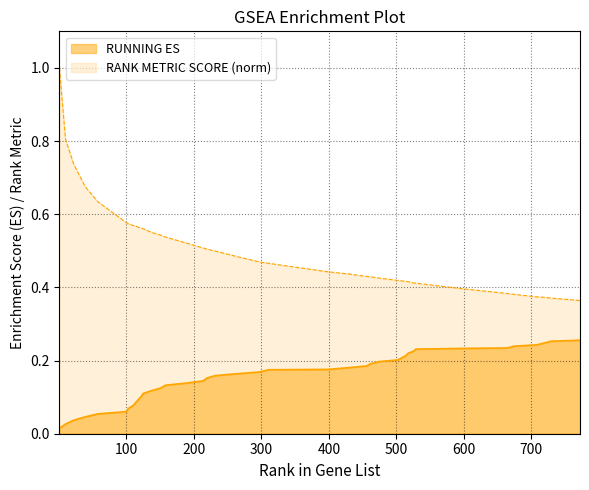

What is the value of the RUNNING ES point at the 28th from the left?

0.2